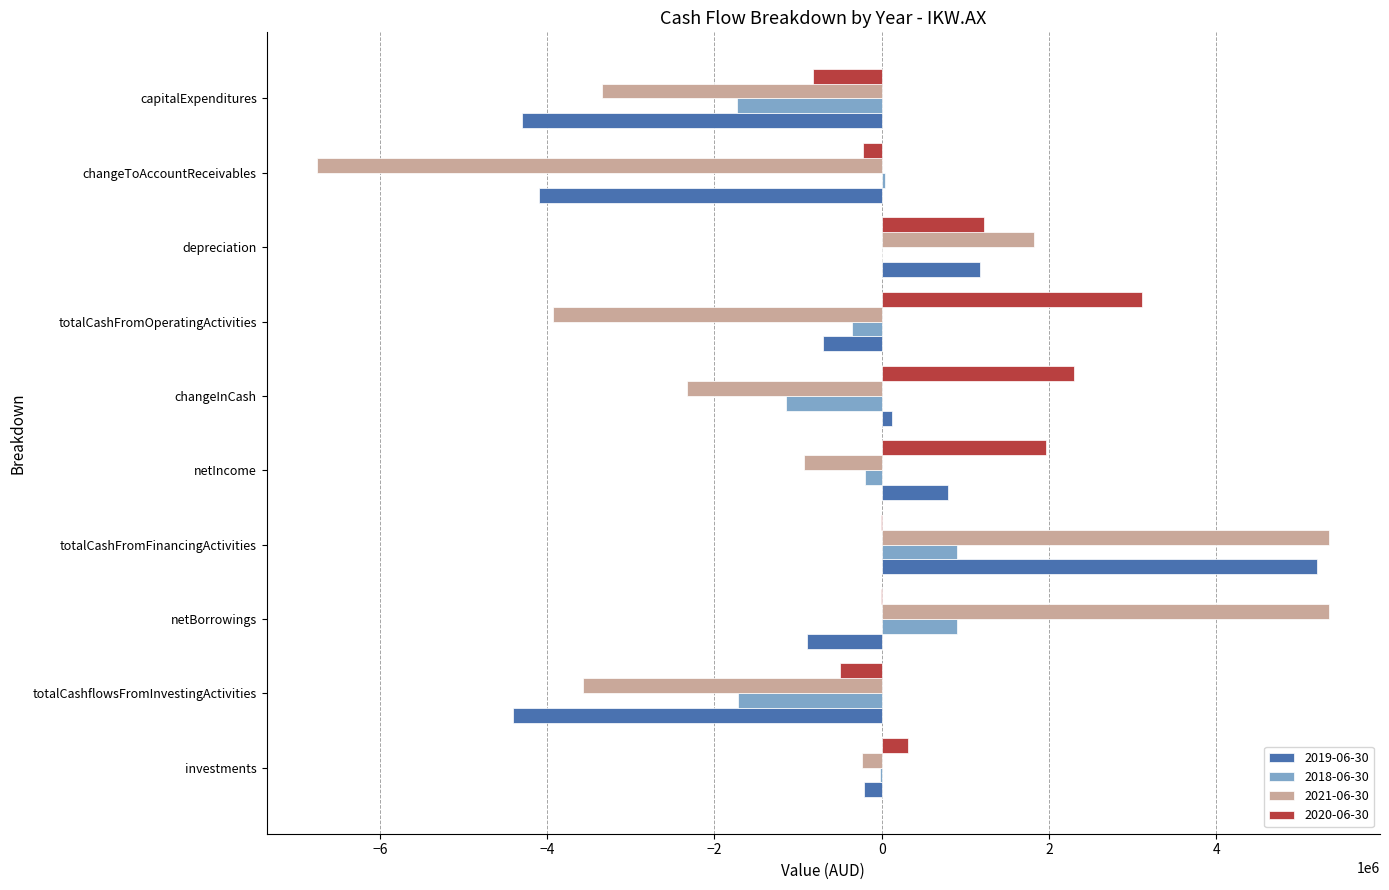

At which category is the sum across all series the highest?

totalCashFromFinancingActivities